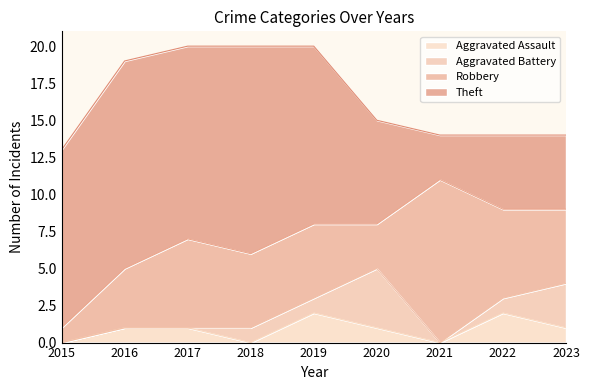

What is the difference between the highest and lowest values at 2019?

11